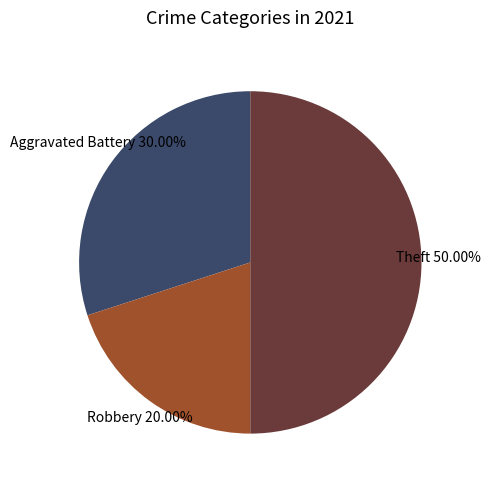

Rank the categories by value from highest to lowest.

Theft, Aggravated Battery, Robbery